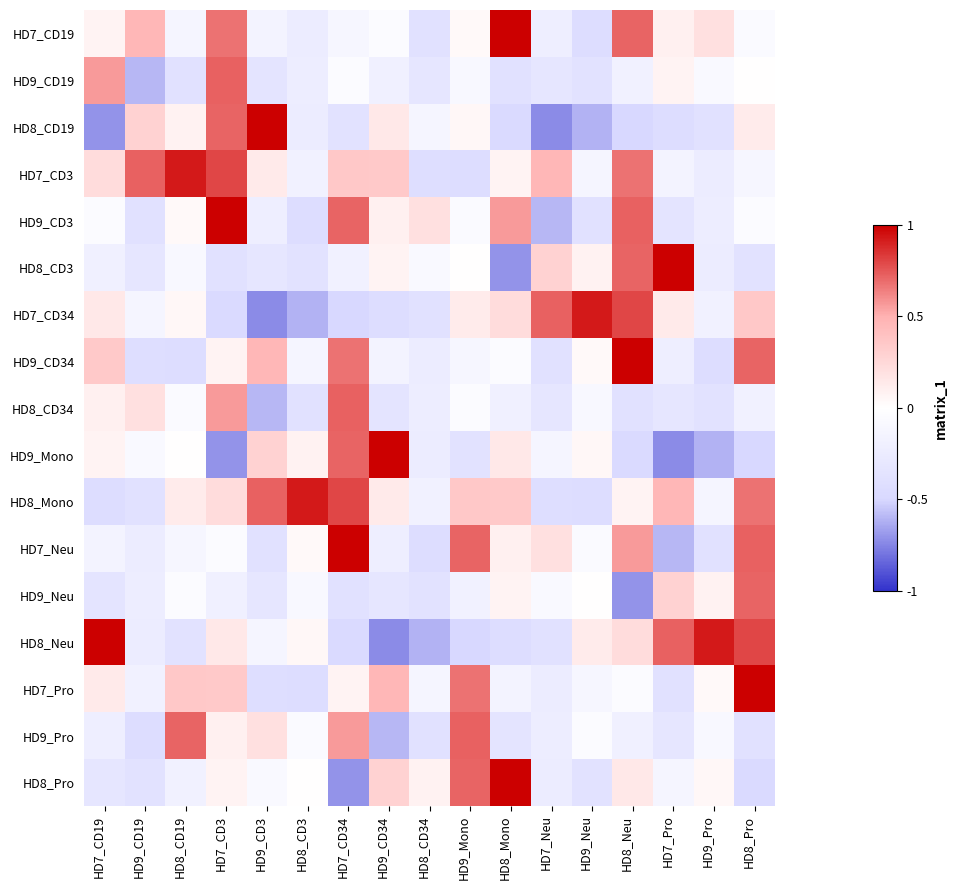

At which category does the chart reach its peak across all series?

HD9_CD3